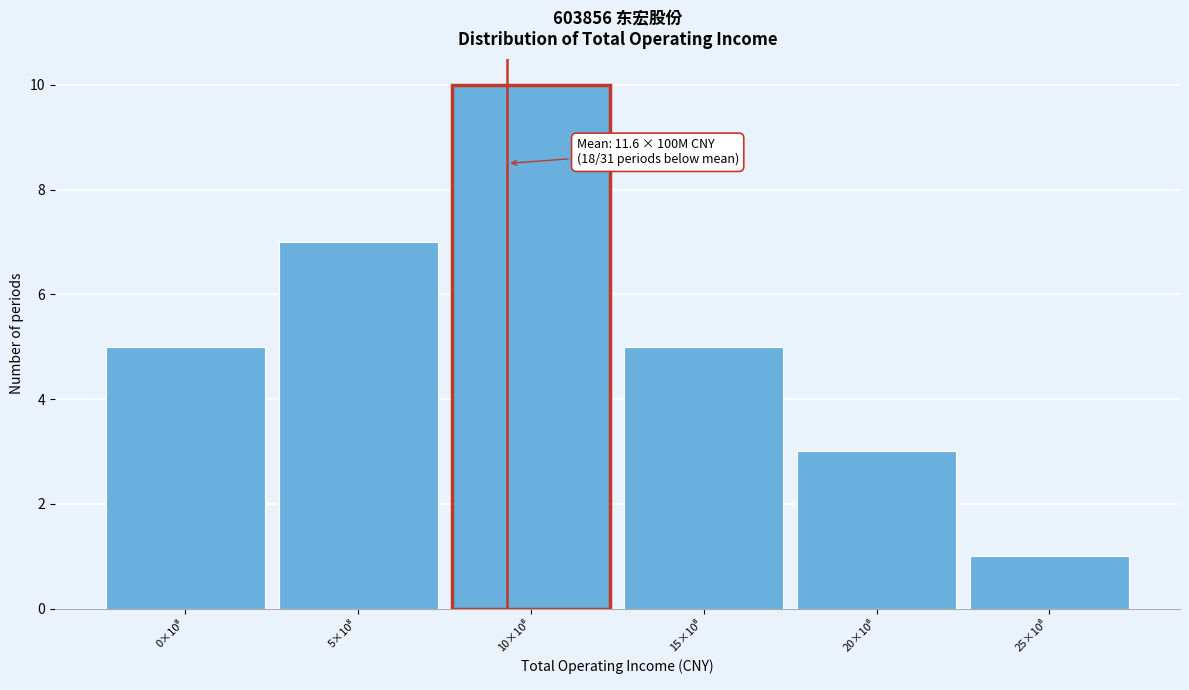

Reading right to left, what are all the values shown in this chart?

1	3	5	10	7	5